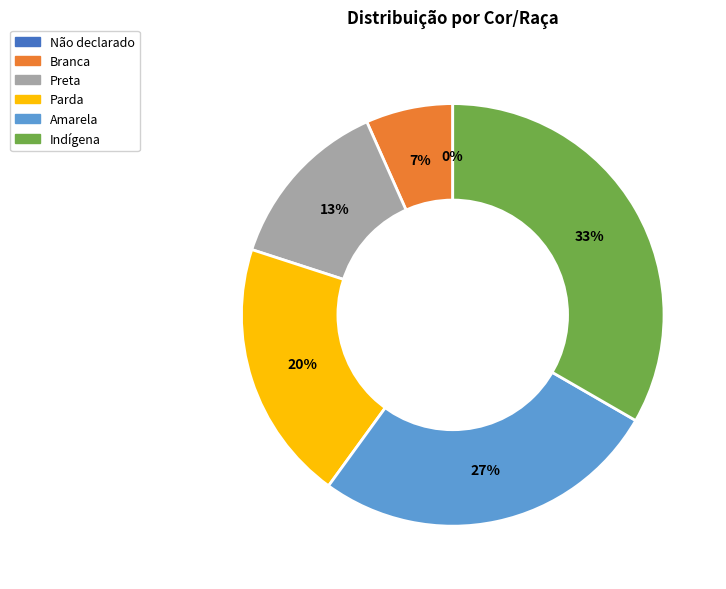

What is the change in value from Amarela to Indígena?

+1